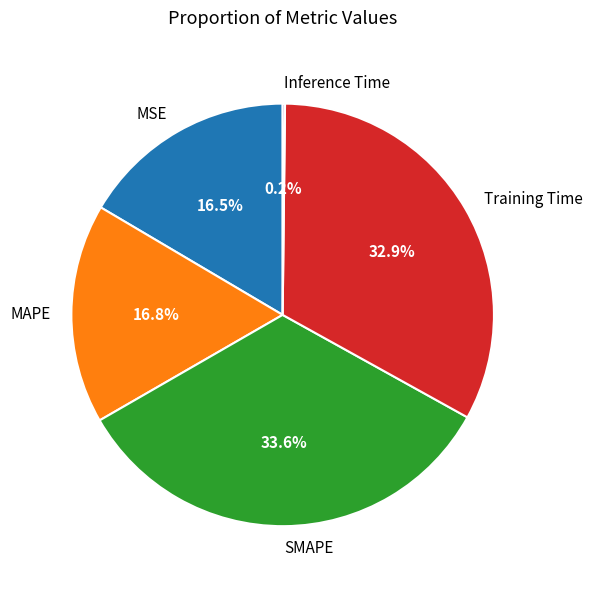

Which slice is the largest?

SMAPE